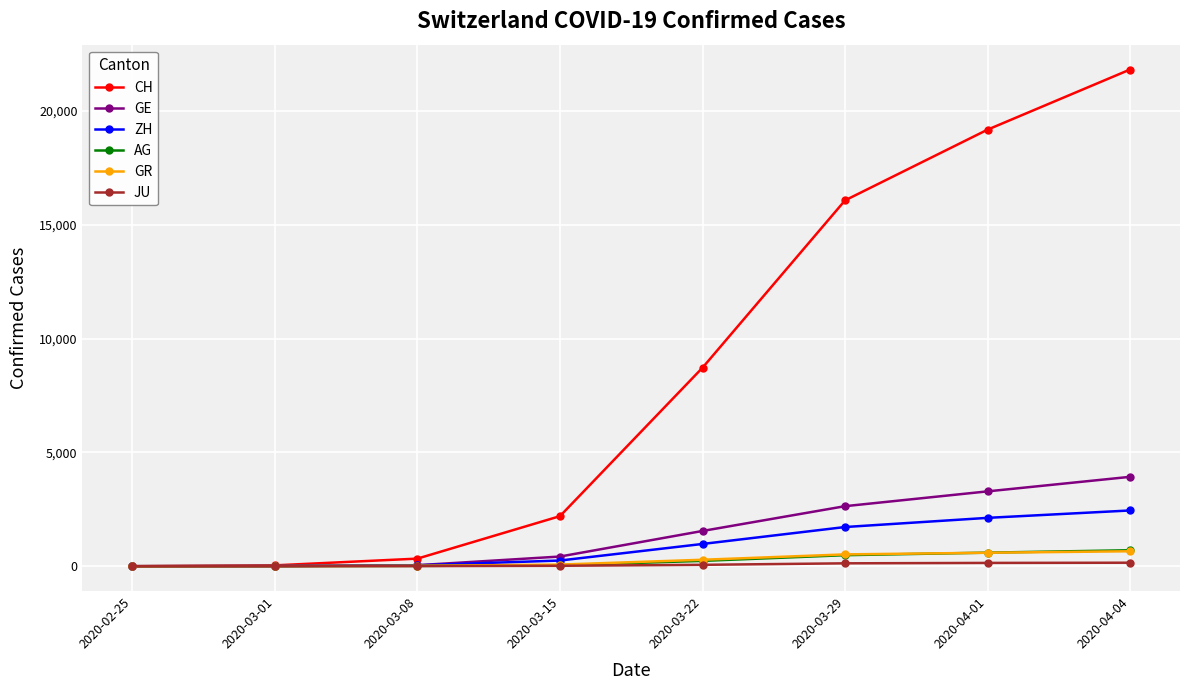

What is the highest value of the ZH series?

2450